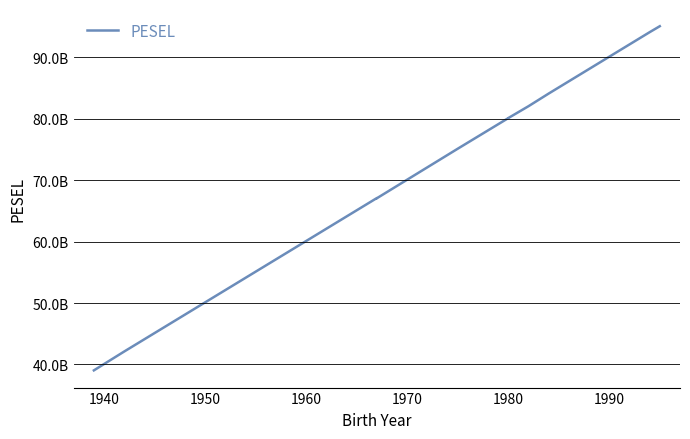

True or false: there are more than 2 points higher than both neighbors.

False